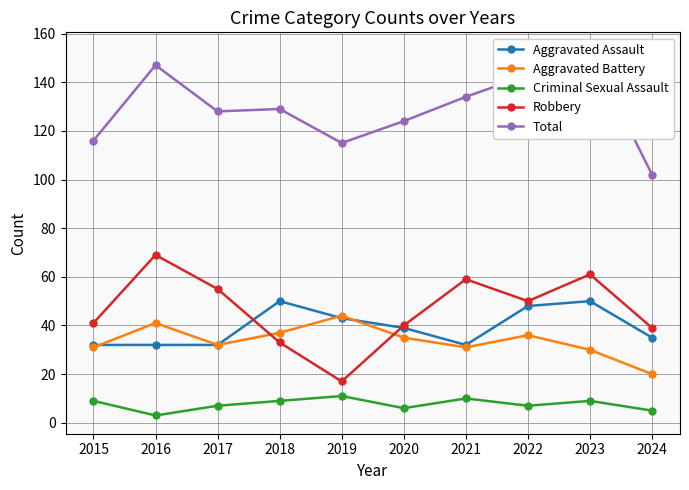

What is the spread (max minus min) of values at 2020?

118